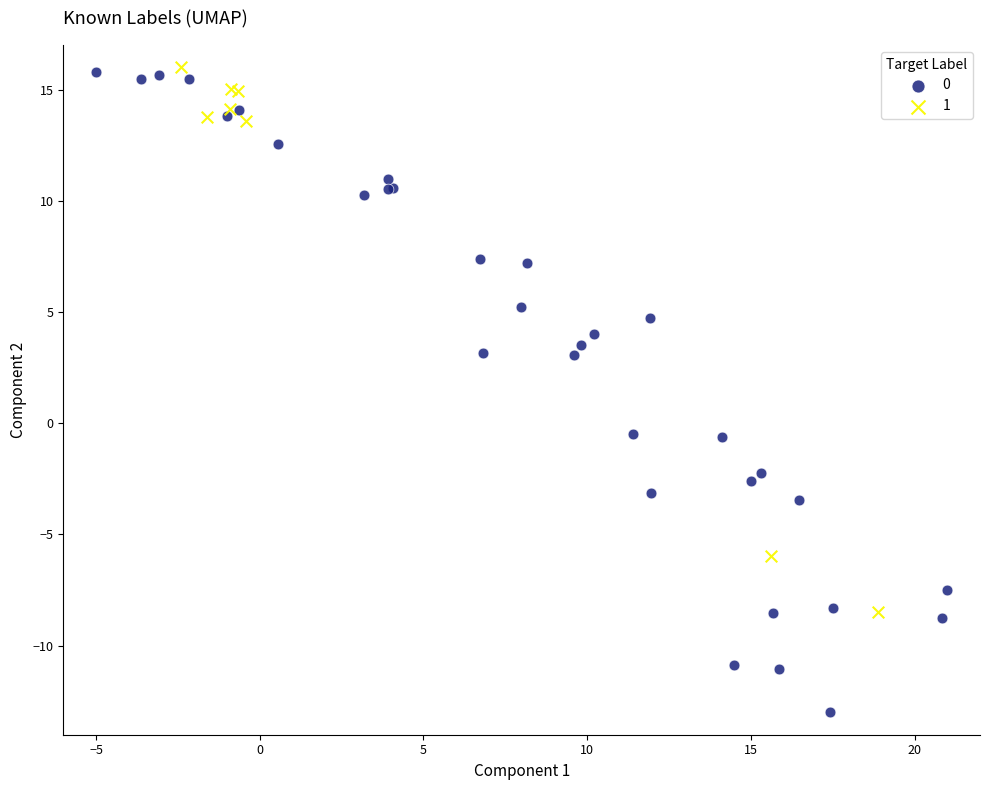

Which series contains the lowest Y value?

0